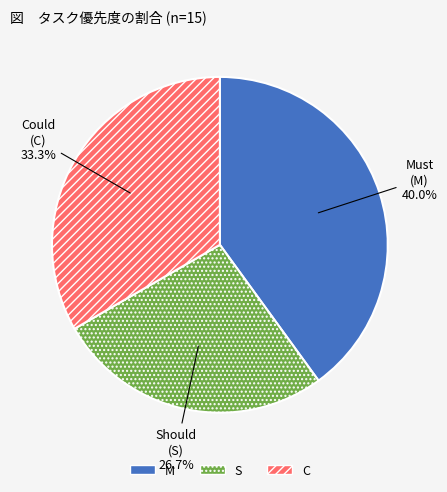

True or false: S accounts for 27% of the total.

True